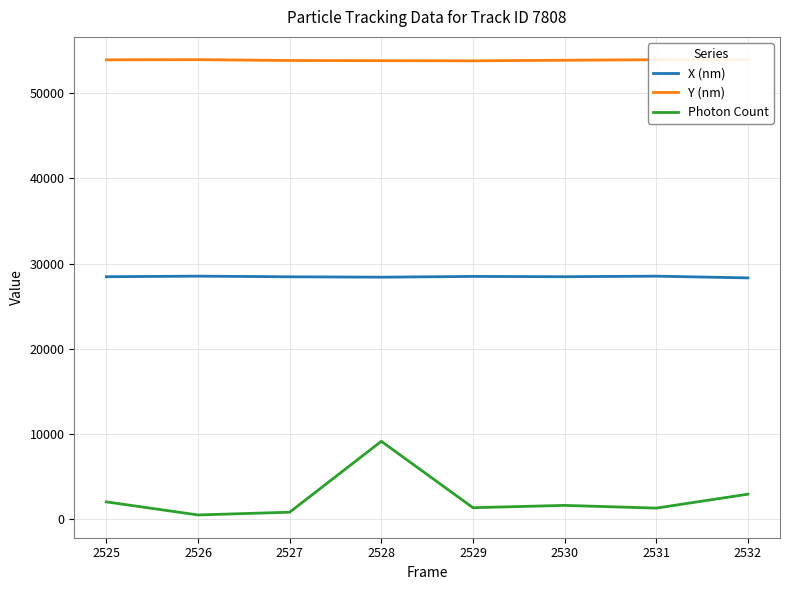

What is the average value of the X (nm) series?

28448.8